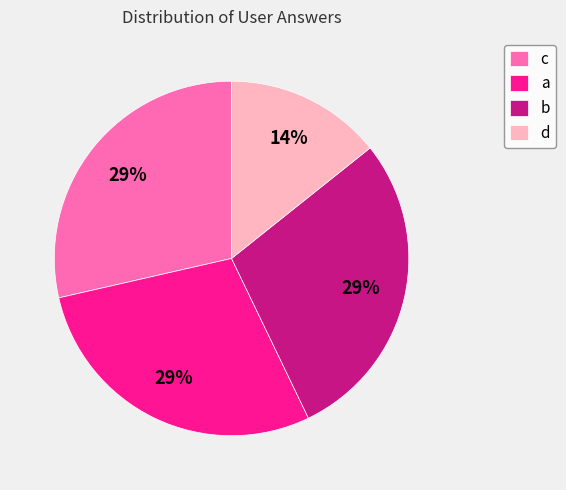

Do b and c together represent more than half of the pie?

Yes